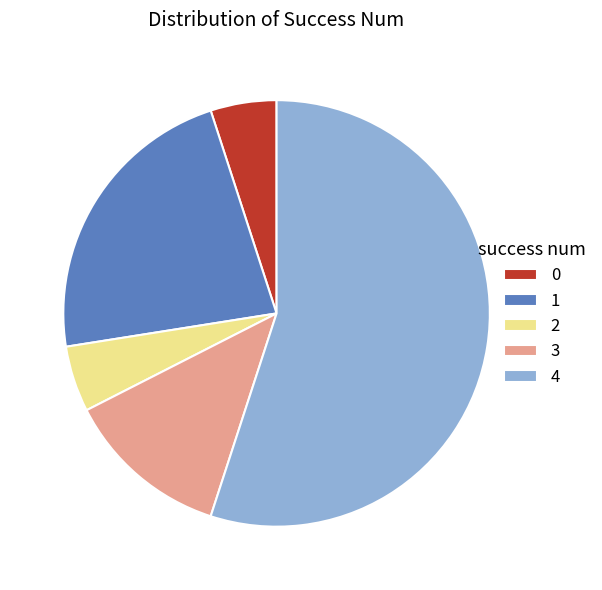

Which category has the biggest portion of the pie?

4